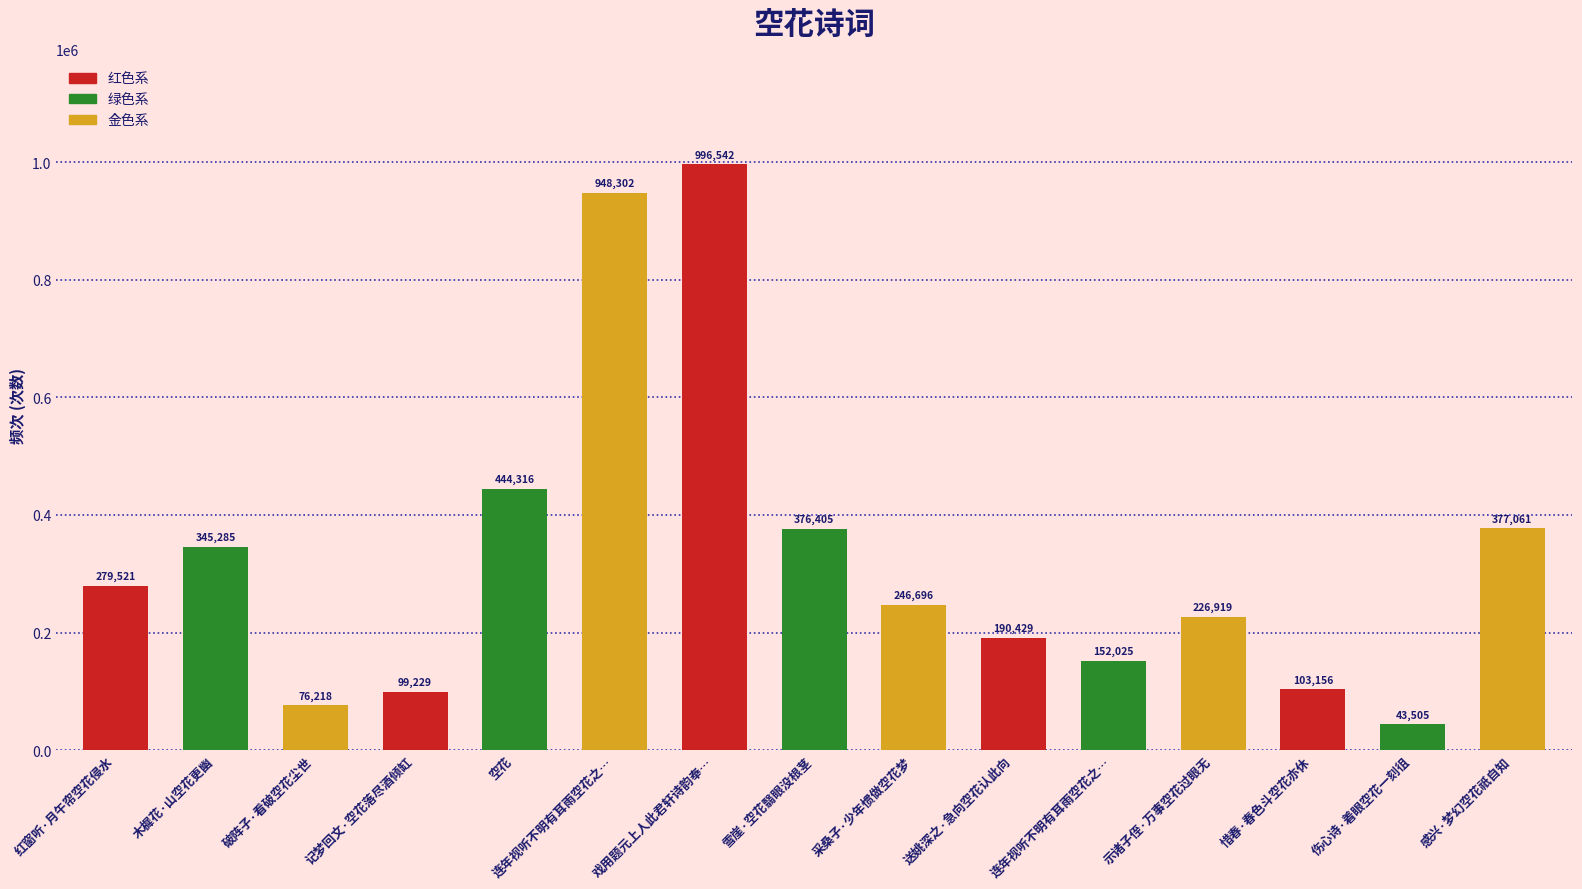

What is the sum of the values at 示诸子侄·万事空花过眼无 and 伤心诗·着眼空花一刻徂?

270424